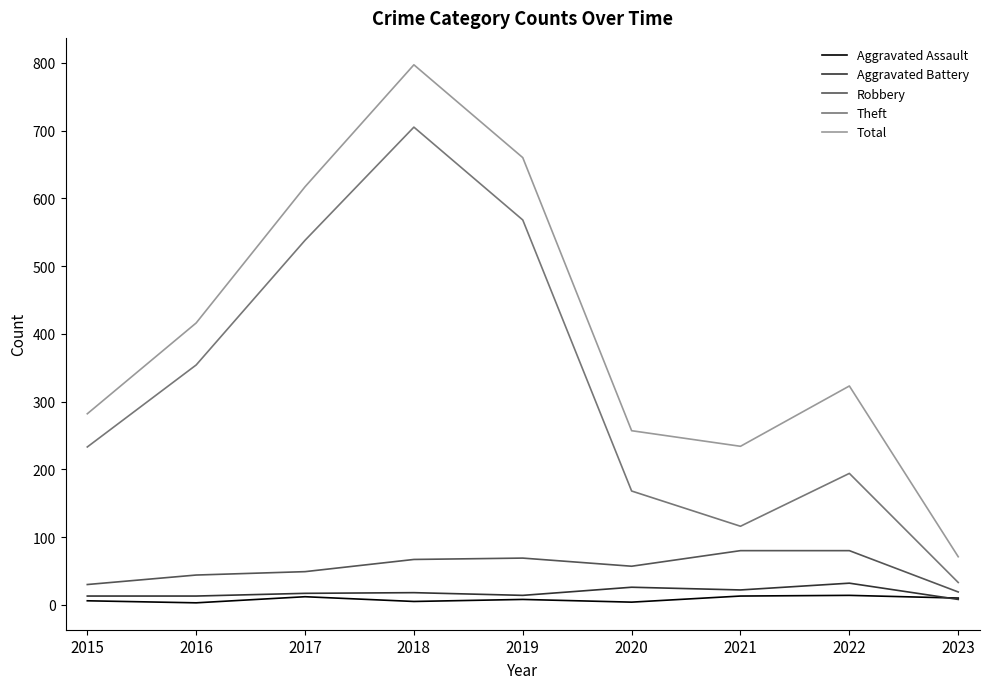

How many series are shown in this chart?

5